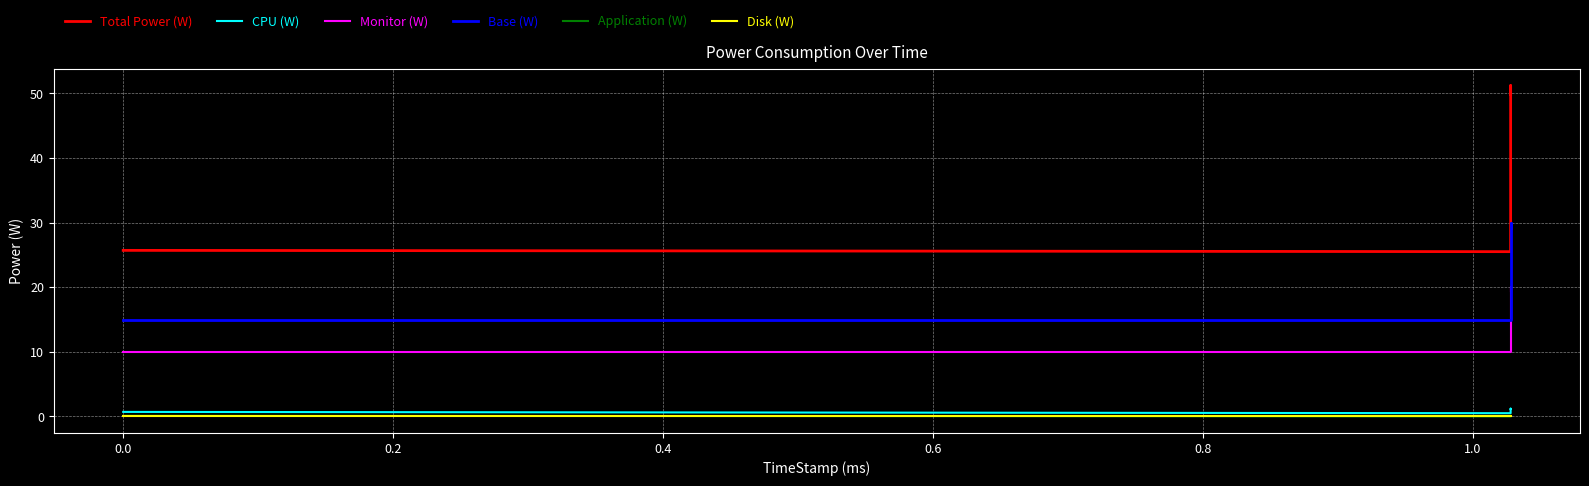

Is the value of Base (W) at 0.4 greater than the value of Disk (W) at 0.4?

Yes